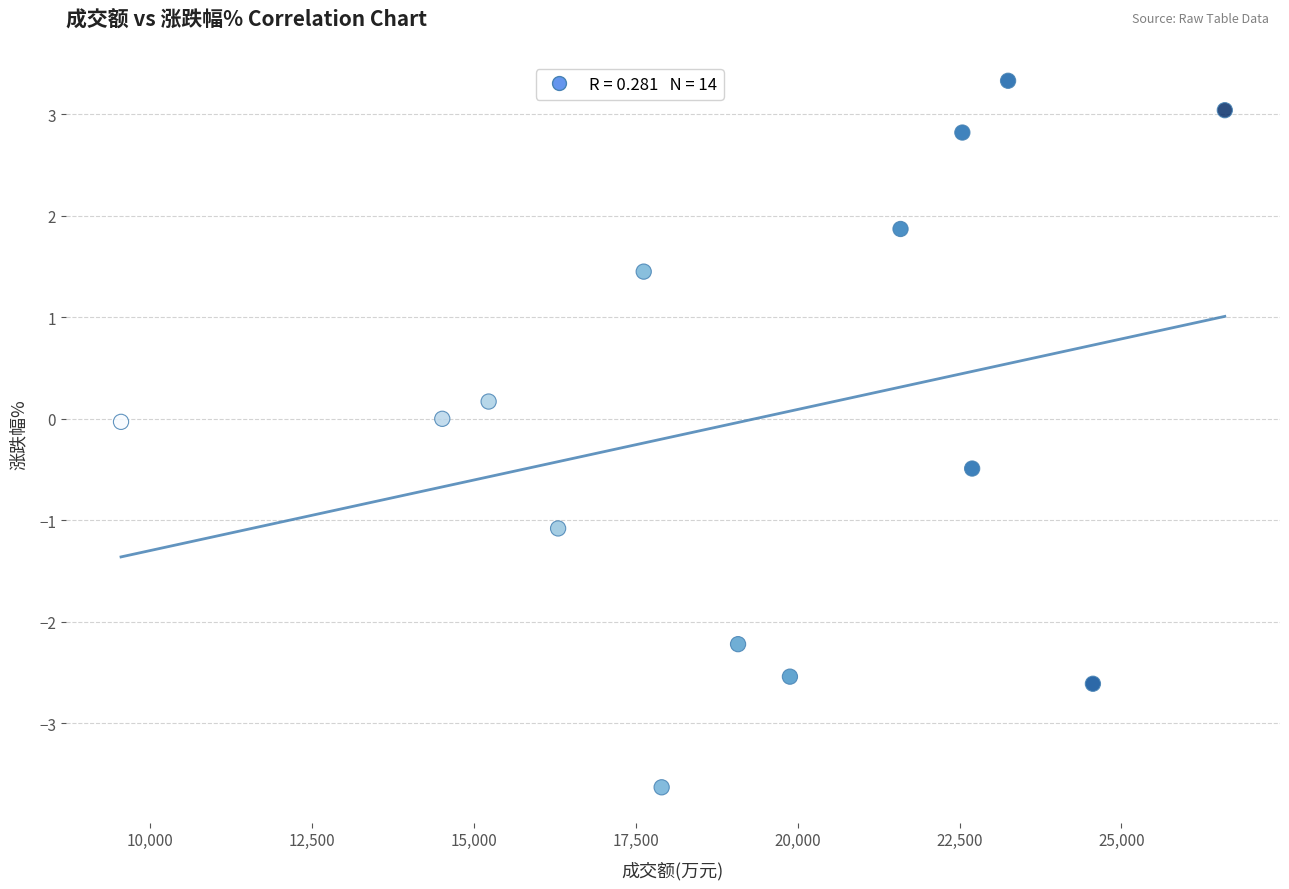

What is the range of X values (max minus min)?

17046.0